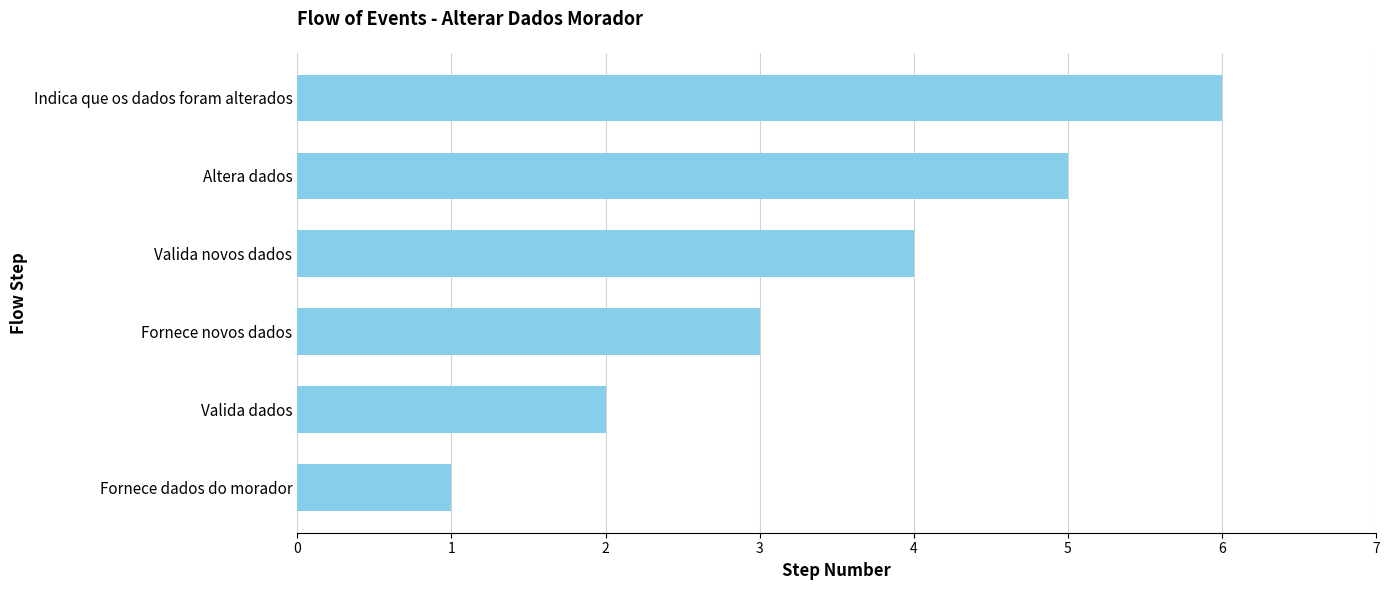

What is the approximate value at Altera dados?

5